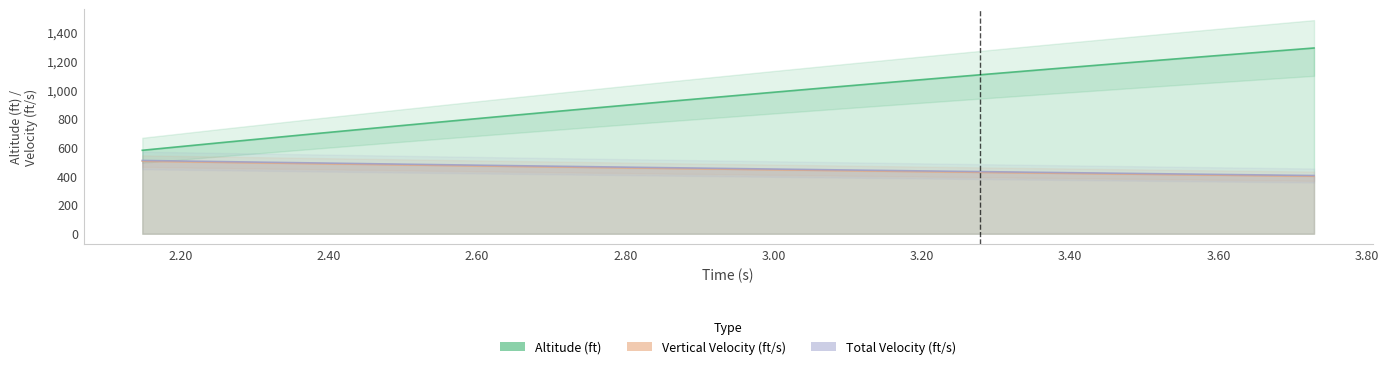

Reading left to right, list all the values displayed in this chart.

Altitude (ft): 579.1	633.1	695.6	751.2	810.2	871.8	919.0	978.3	1016.6	1060.1	1103.1	1145.4	1187.1	1228.2	1268.7	1288.8
Vertical Velocity (ft/s): 503.6	495.5	486.2	478.0	469.2	460.2	453.2	444.6	439.0	432.6	426.3	420.1	414.1	408.1	402.2	399.2
Total Velocity (ft/s): 508.6	500.5	491.2	482.9	474.1	465.1	458.1	449.4	443.8	437.4	431.1	425.0	418.9	412.9	407.0	404.1